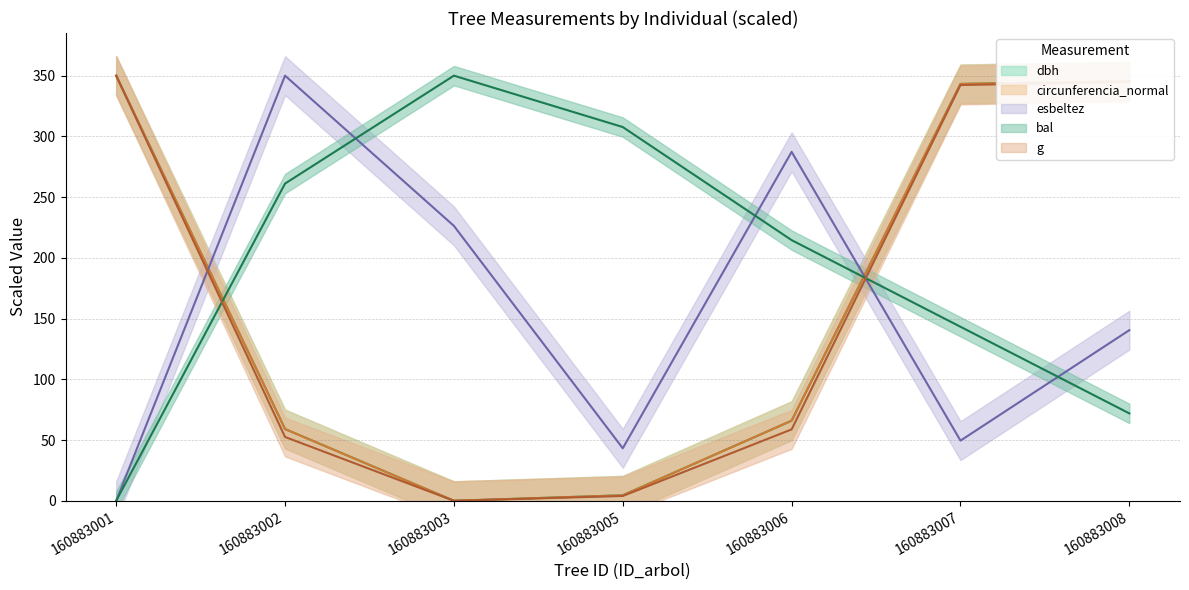

What is the difference between the maximum and minimum values in the circunferencia_normal series?

350.0